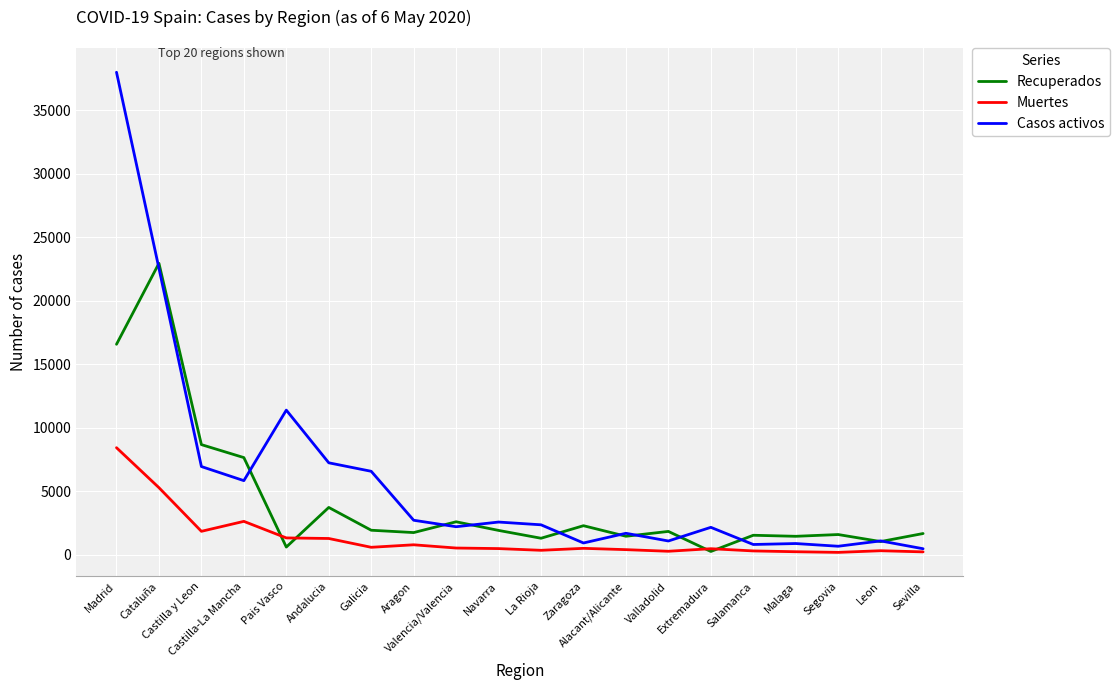

Which series has the largest total across all categories?

Casos activos